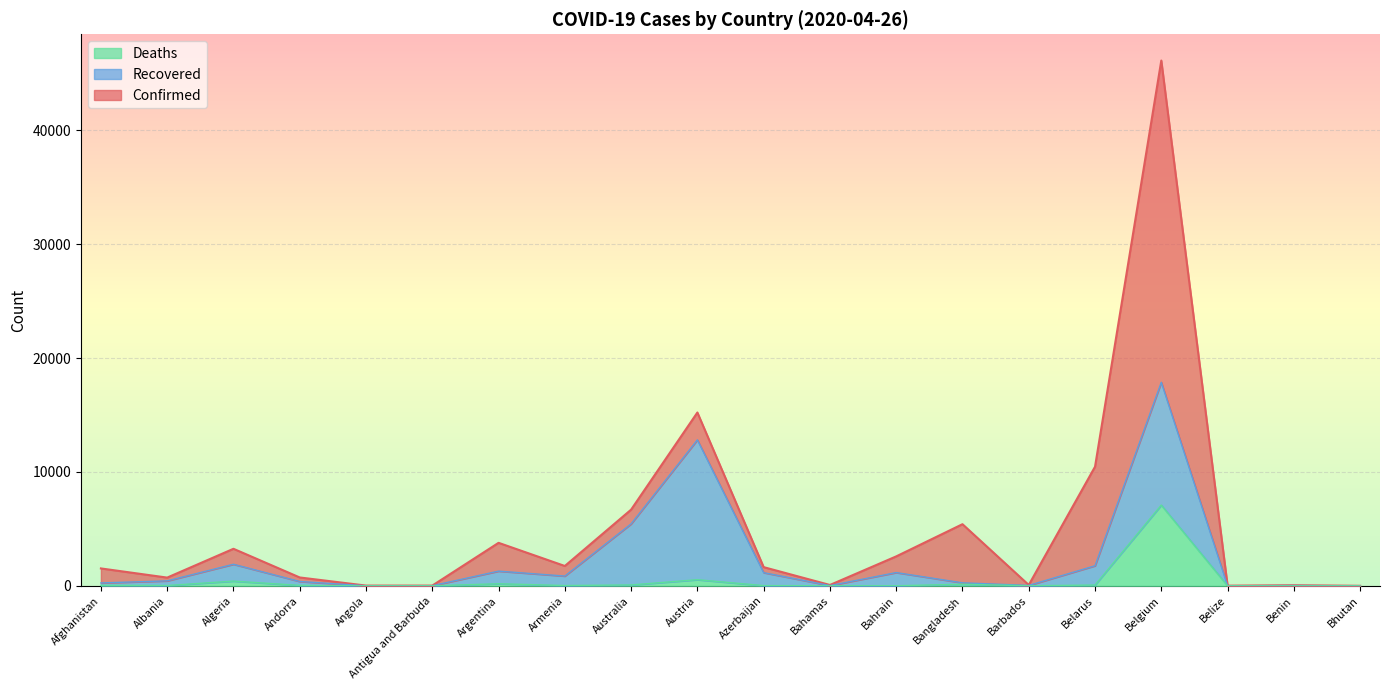

At which category is the sum across all series the highest?

Belgium